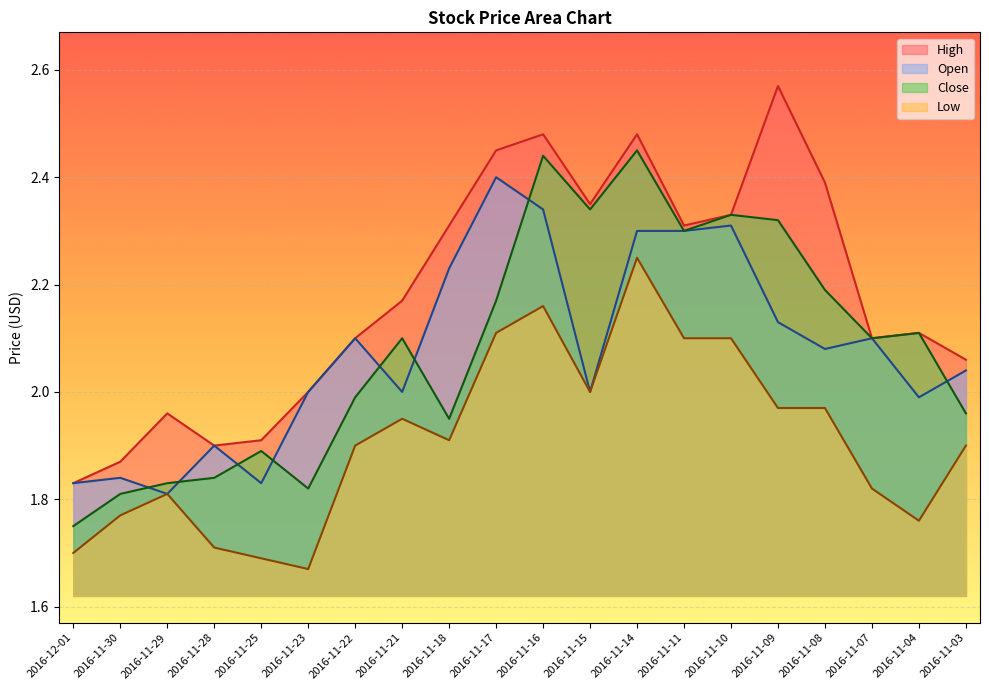

Reading left to right, list all the values displayed in this chart.

High: 1.8	1.9	2.0	1.9	1.9	2.0	2.1	2.2	2.3	2.5	2.5	2.4	2.5	2.3	2.3	2.6	2.4	2.1	2.1	2.1
Open: 1.8	1.8	1.8	1.9	1.8	2.0	2.1	2.0	2.2	2.4	2.3	2.0	2.3	2.3	2.3	2.1	2.1	2.1	2.0	2.0
Close: 1.8	1.8	1.8	1.8	1.9	1.8	2.0	2.1	1.9	2.2	2.4	2.3	2.5	2.3	2.3	2.3	2.2	2.1	2.1	2.0
Low: 1.7	1.8	1.8	1.7	1.7	1.7	1.9	1.9	1.9	2.1	2.2	2.0	2.2	2.1	2.1	2.0	2.0	1.8	1.8	1.9